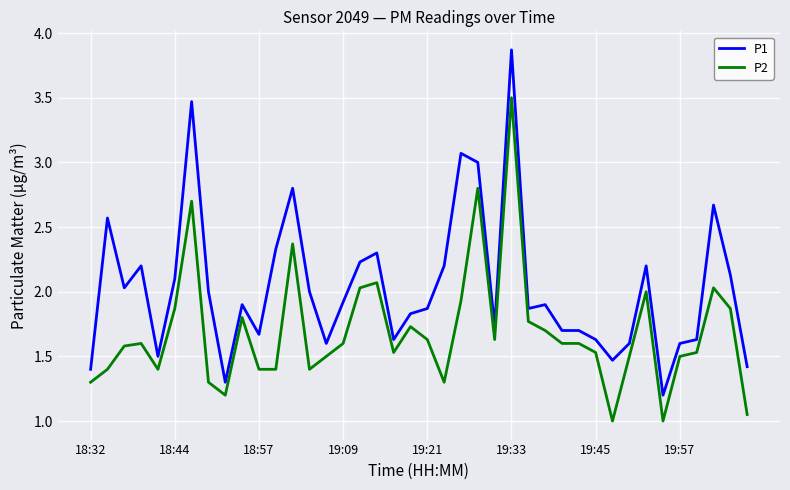

List the series in order of their overall mean, lowest first.

P2, P1